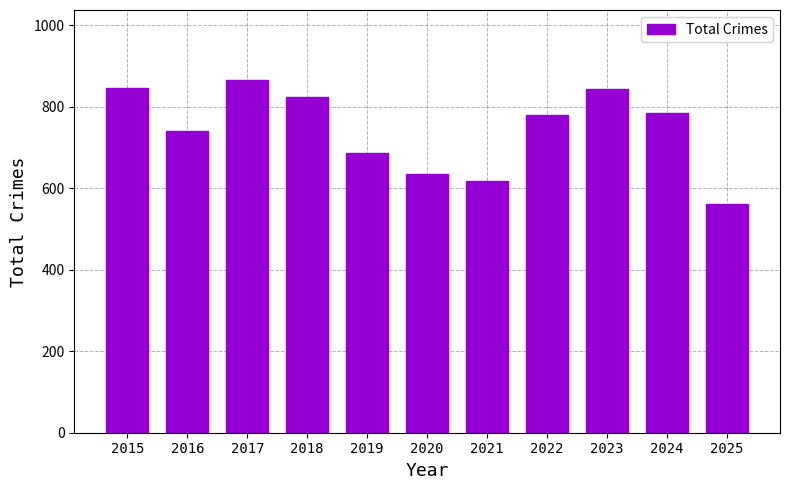

Which has a higher value, 2016 or 2022?

2022